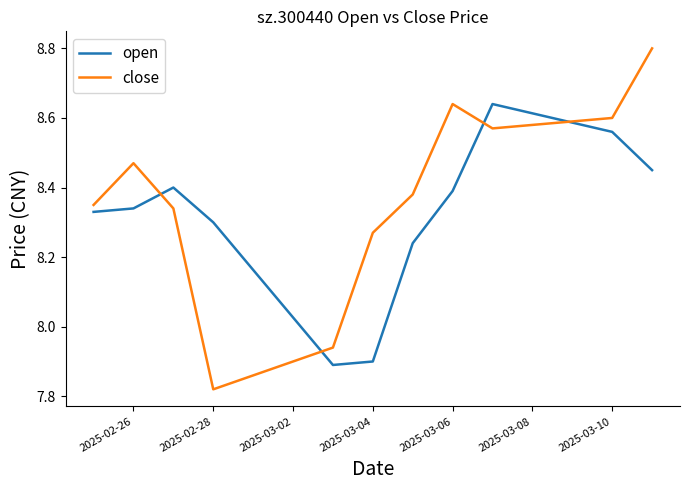

What is the difference between the maximum and minimum values in the close series?

1.0